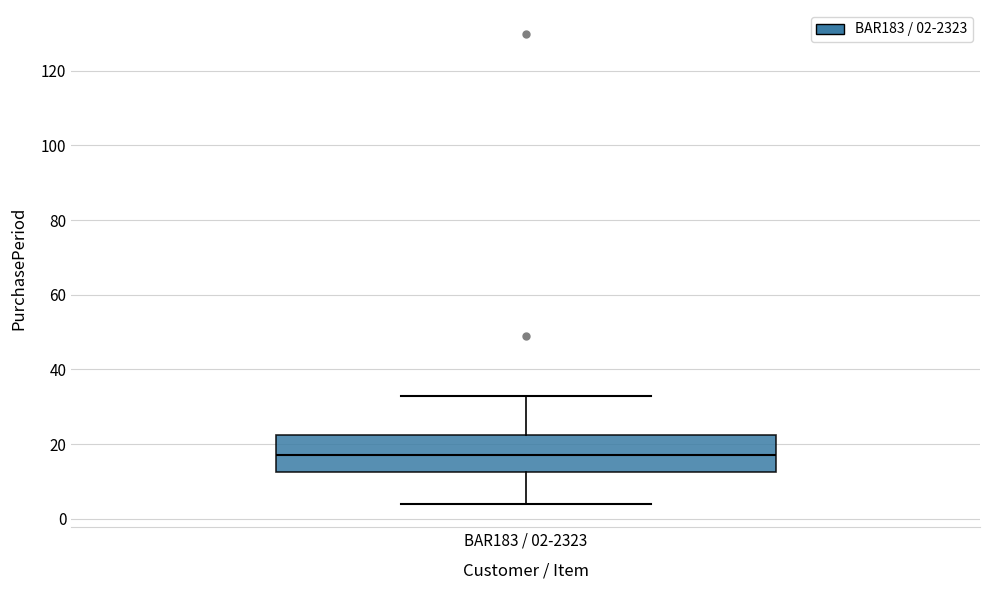

Read this box plot against the y-axis: the position of the median line, the range covered by the box, and the ends of both whiskers. The values are not printed on the chart, so give them approximately, as read against the axis.

median 18, box 12 to 22, whiskers 4 to 34